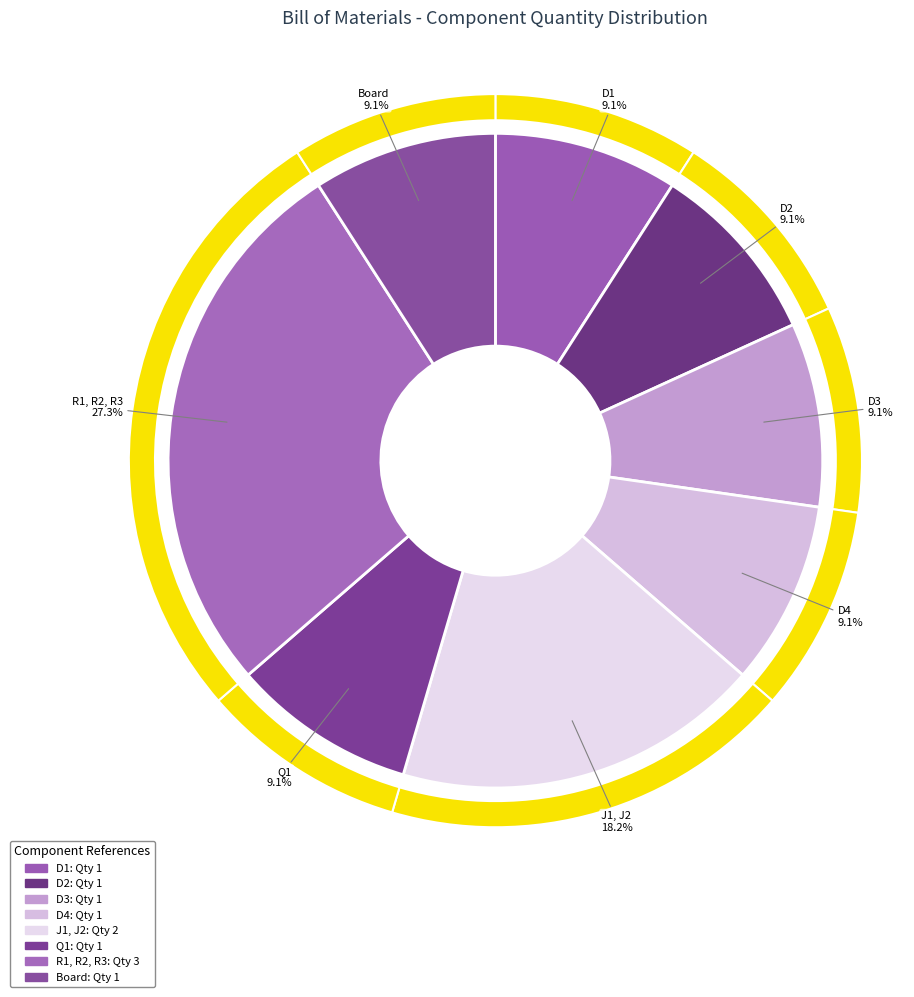

To the nearest percent, what is the difference between the largest and smallest slice percentages?

18%